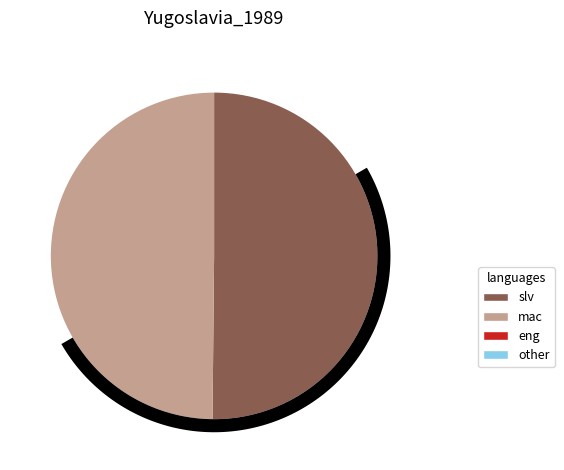

What is the ratio of the value at 115970744 to the value at 76941598?

1.0